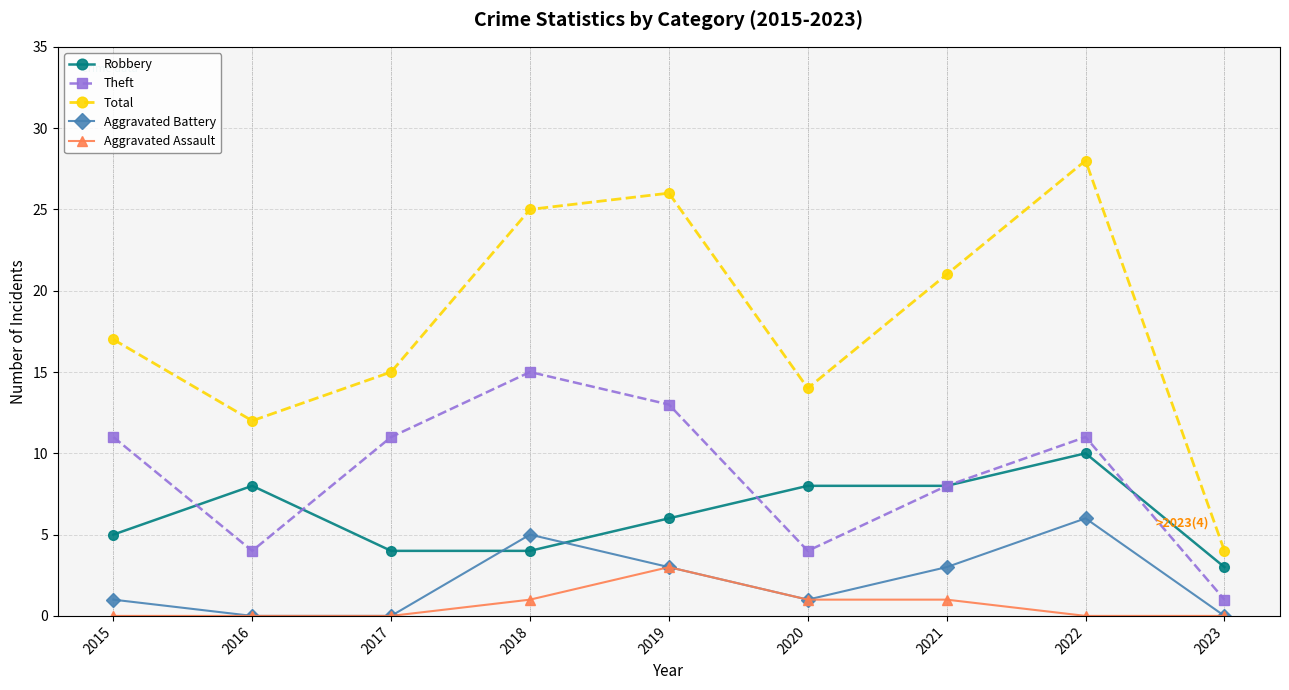

Reading left to right, what are all the values shown in this chart?

Robbery: 5	8	4	4	6	8	8	10	3
Theft: 11	4	11	15	13	4	8	11	1
Total: 17	12	15	25	26	14	21	28	4
Aggravated Battery: 1	0	0	5	3	1	3	6	0
Aggravated Assault: 0	0	0	1	3	1	1	0	0